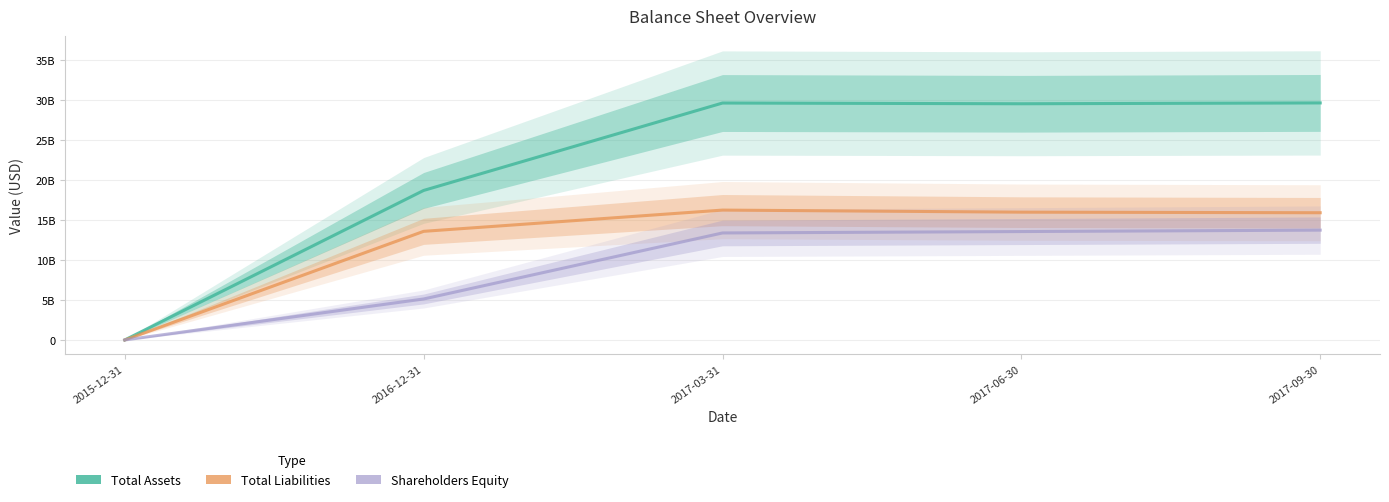

List the labels in order of Total Assets value, largest first.

2017-09-30, 2017-03-31, 2017-06-30, 2016-12-31, 2015-12-31